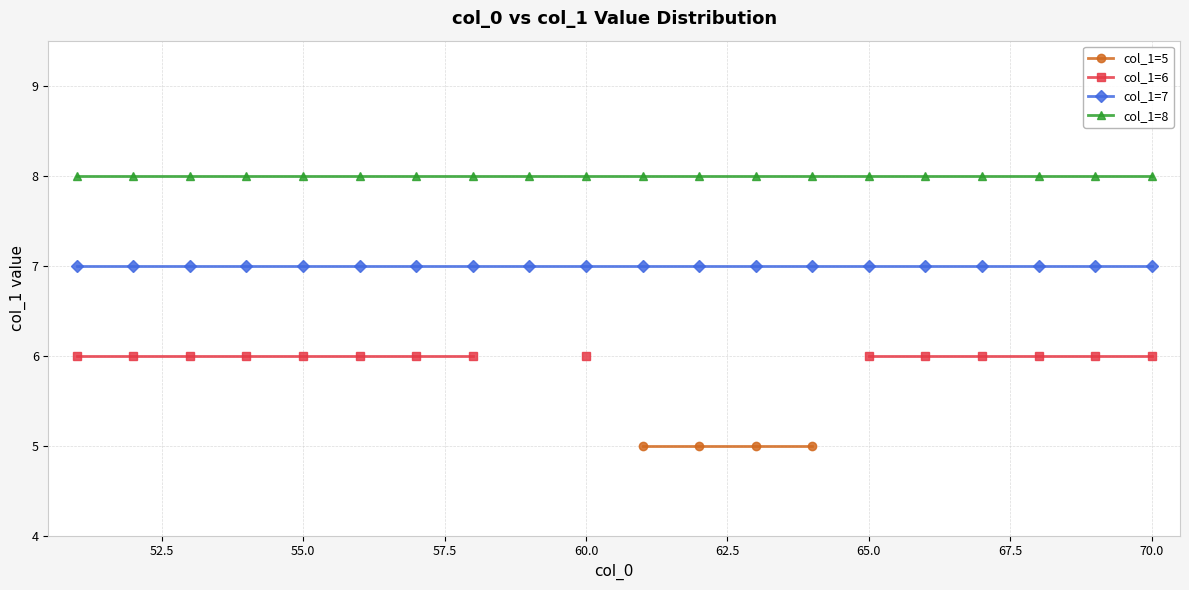

True or false: col_1=5 and col_1=8 intersect in this chart.

False